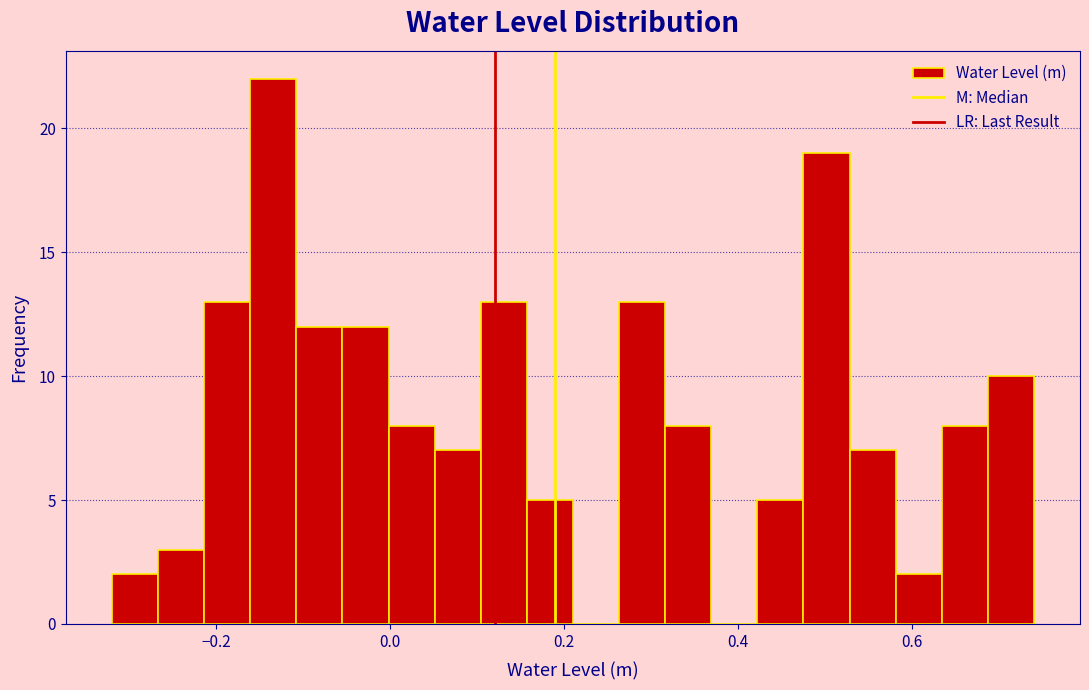

Read against the x-axis, roughly where is the centre of the tallest bar?

-0.14